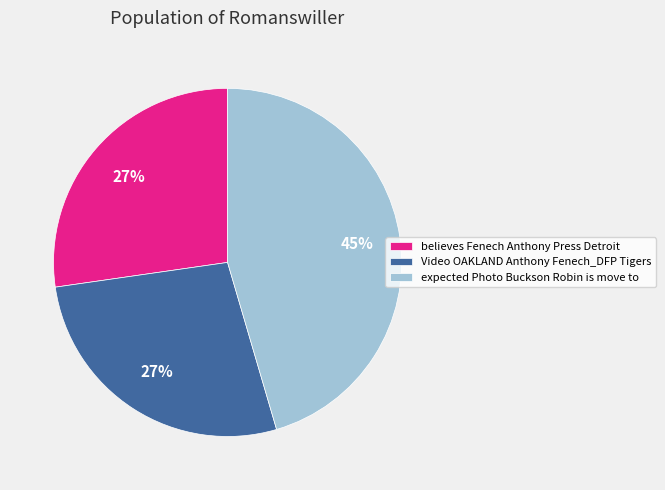

Combined, do expected Photo Buckson Robin is move to and Video OAKLAND Anthony Fenech_DFP Tigers account for over 50%?

Yes